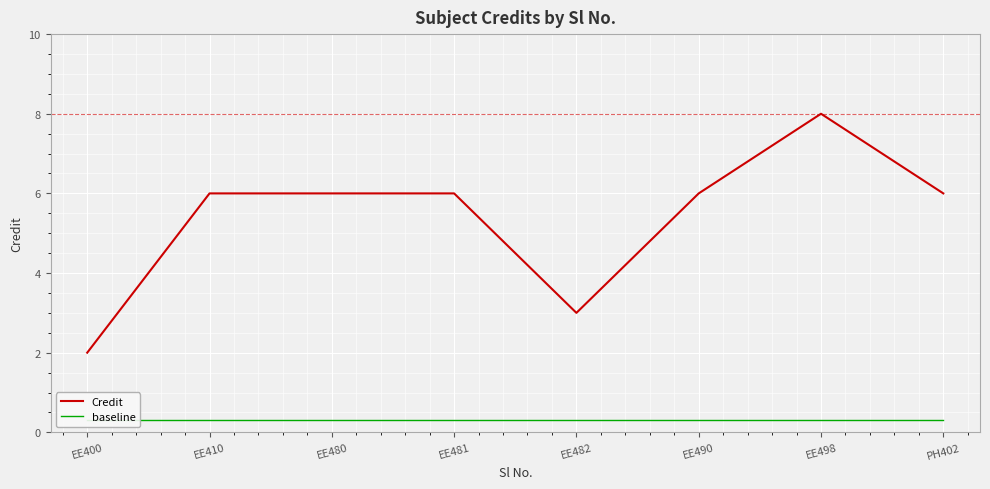

List the series in order of their peak value, lowest first.

baseline, Credit